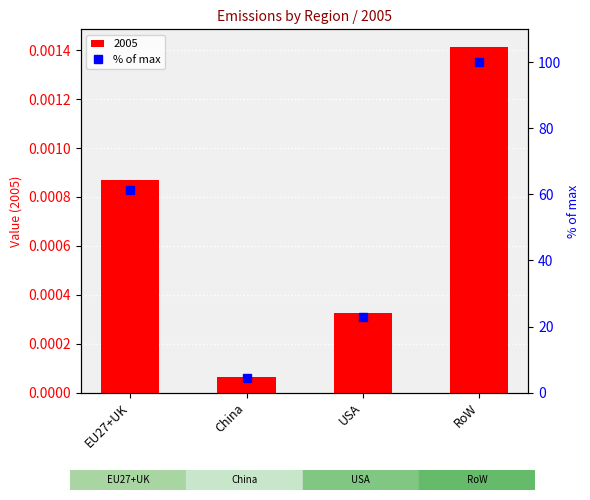

List the labels in order of value, smallest first.

China, USA, EU27+UK, RoW